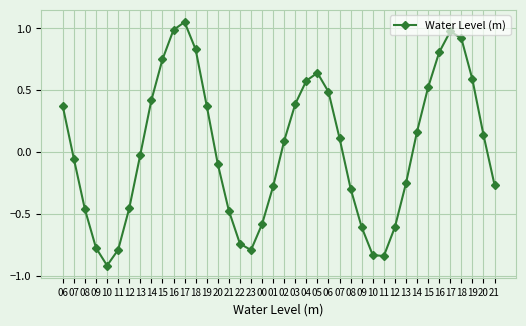

Reading right to left, what are all the values shown in this chart?

-0.3	0.1	0.6	0.9	1.0	0.8	0.5	0.2	-0.3	-0.6	-0.8	-0.8	-0.6	-0.3	0.1	0.5	0.6	0.6	0.4	0.1	-0.3	-0.6	-0.8	-0.7	-0.5	-0.1	0.4	0.8	1.1	1.0	0.7	0.4	-0.0	-0.5	-0.8	-0.9	-0.8	-0.5	-0.1	0.4